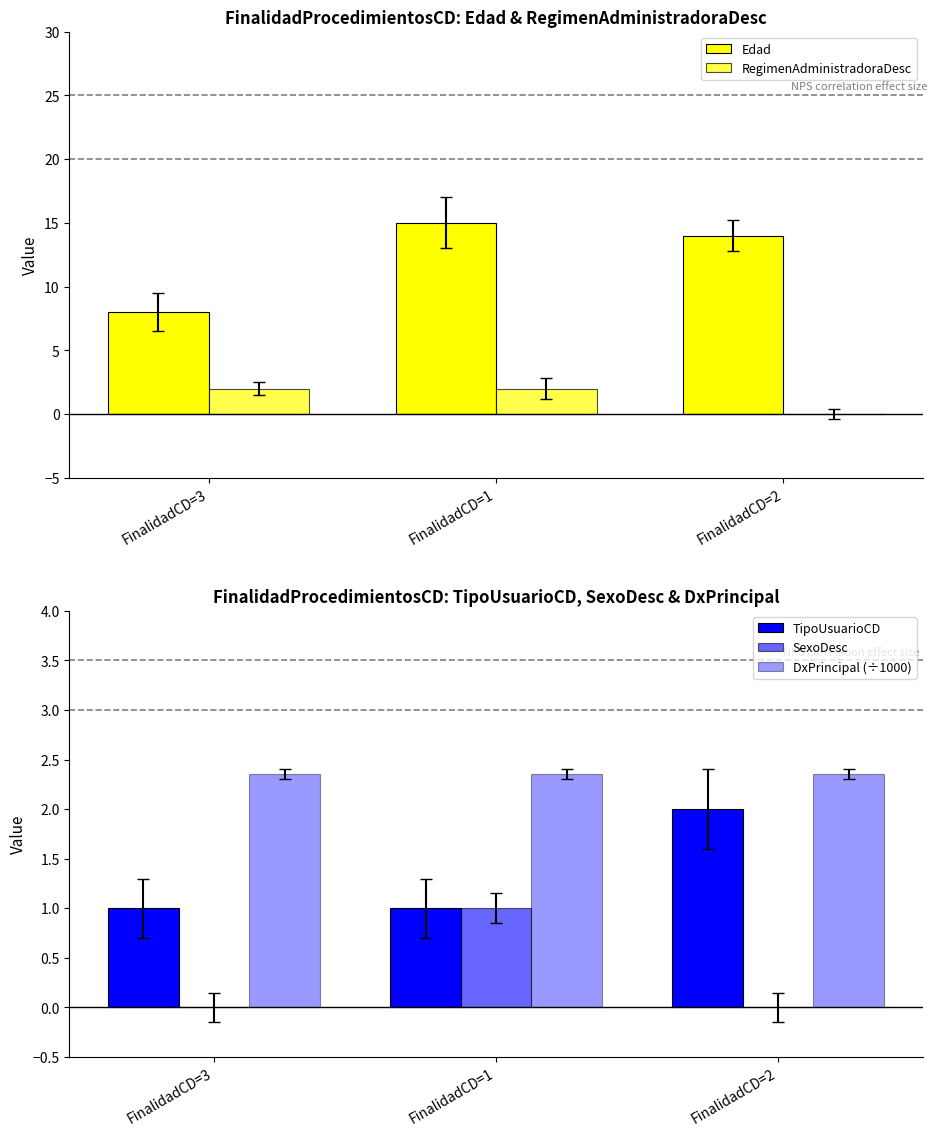

Rank the series at FinalidadCD=1 from lowest to highest value.

TipoUsuarioCD, SexoDesc, RegimenAdministradoraDesc, DxPrincipal (÷1000), Edad